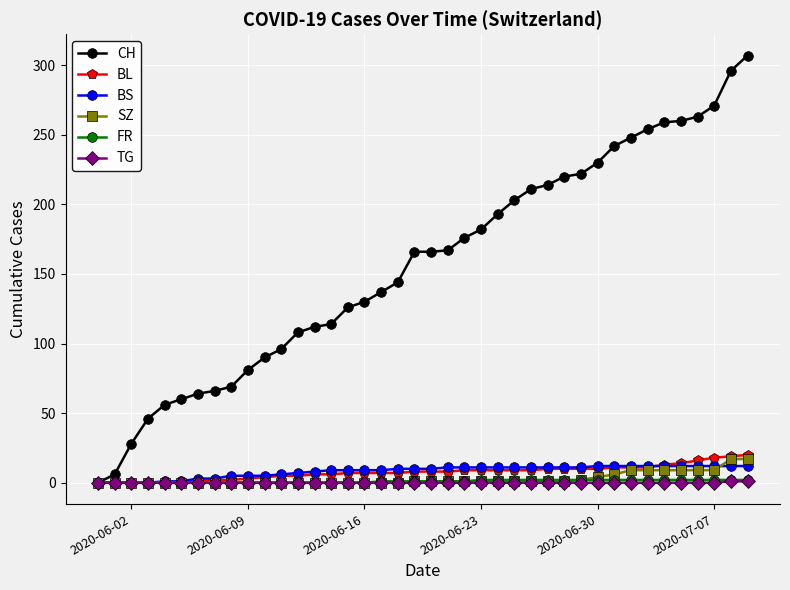

What is the difference between the maximum and minimum values in the TG series?

1